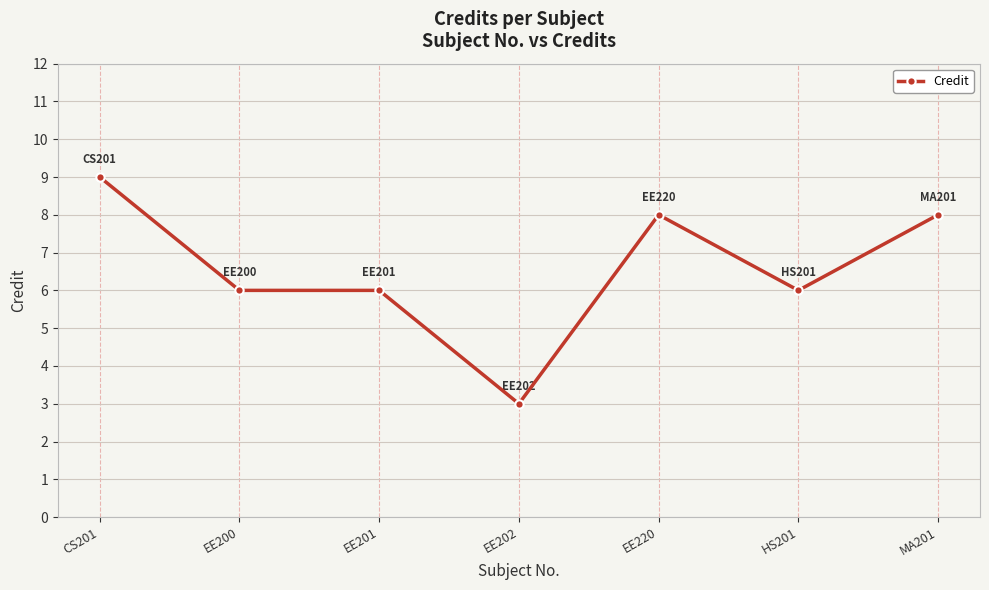

The chart shows a value of 2 at EE220. True or false?

False